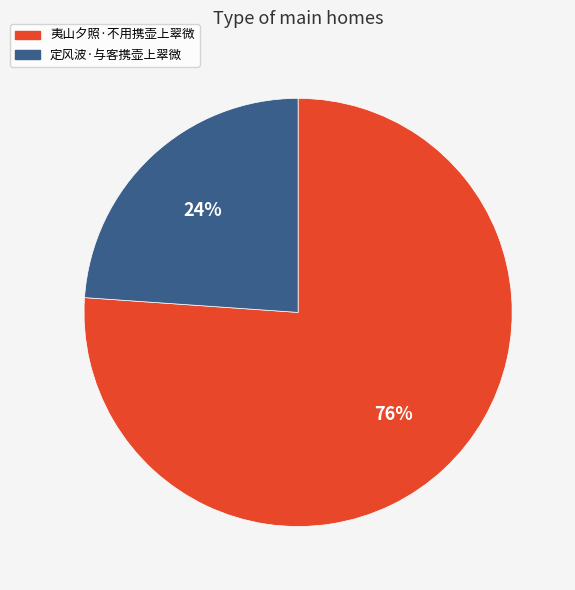

What is the largest slice in the pie chart?

夷山夕照·不用携壶上翠微